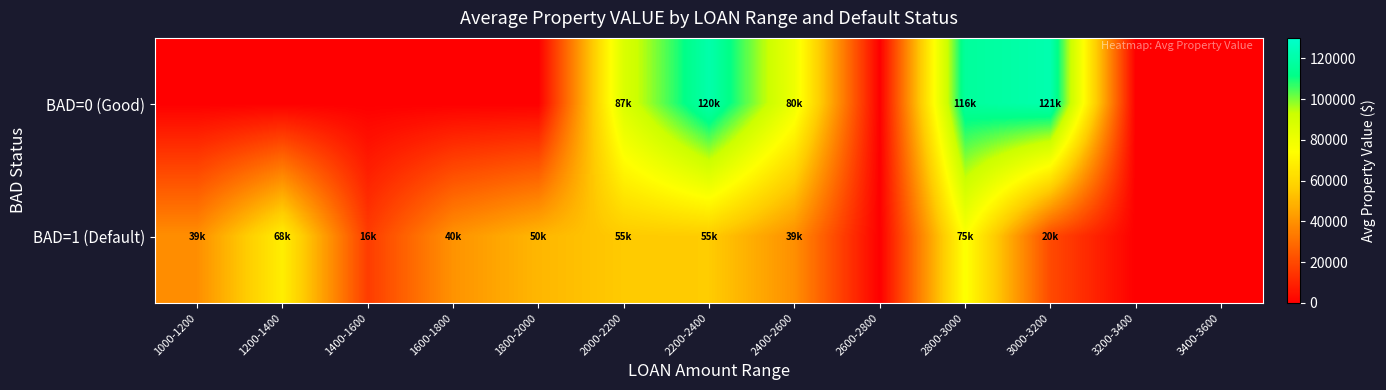

What is the difference between the highest and lowest values at 1000-1200?

39025.0